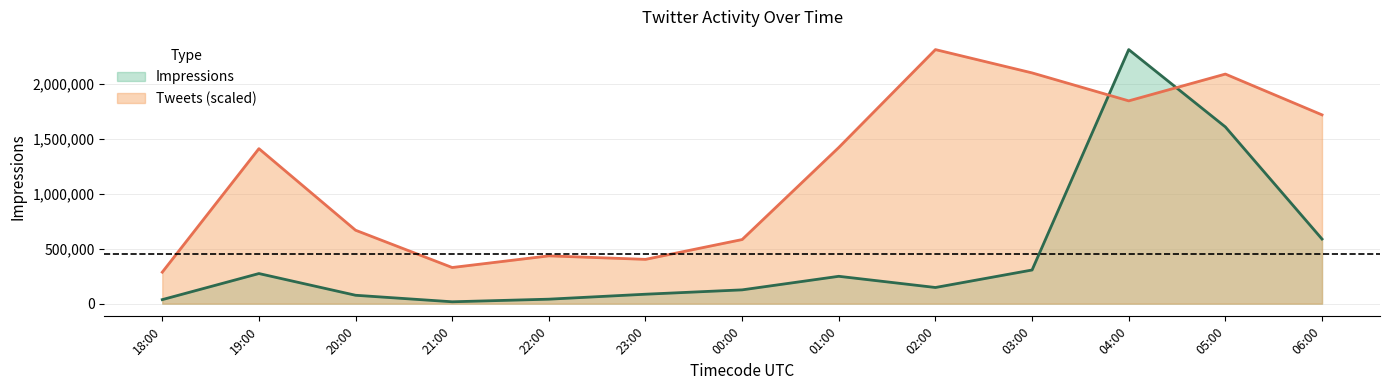

What are all the series names shown in the legend?

Impressions, Tweets (scaled)